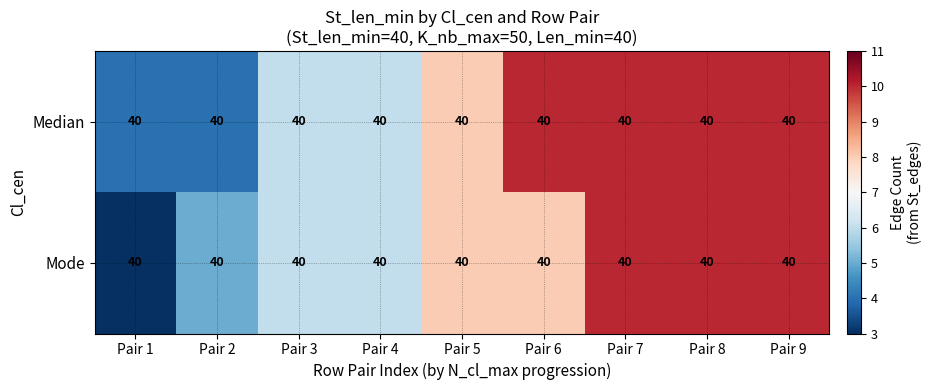

The Mode series shows 8 at Pair 4. True or false?

False